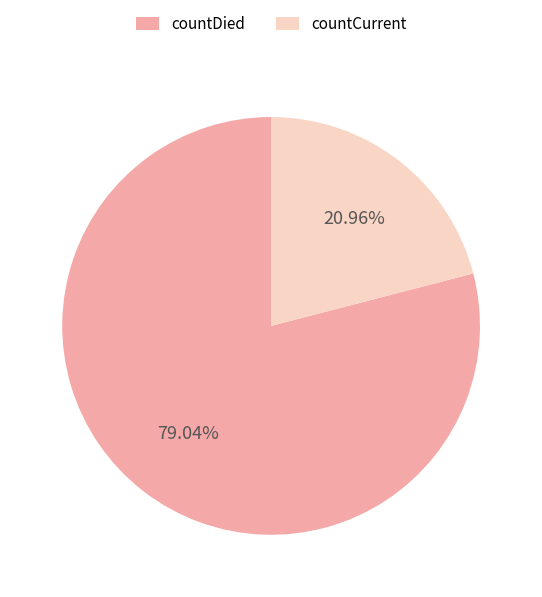

True or false: countDied accounts for 87% of the total.

False